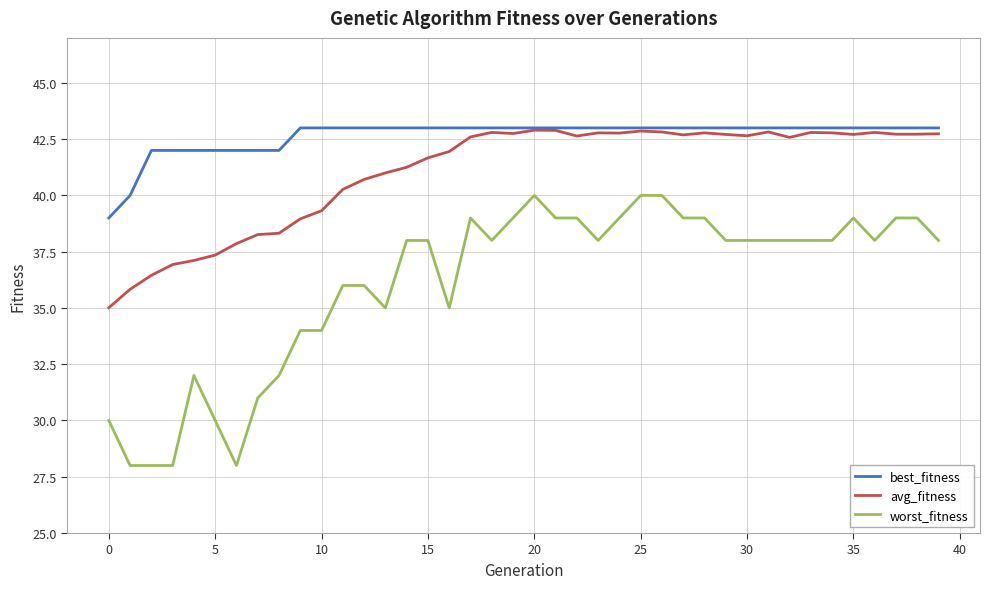

How many lines are shown in the chart?

3